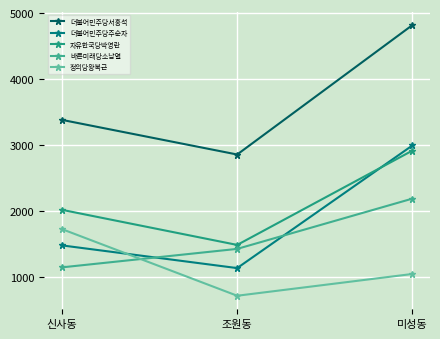

What is the average value of the 더불어민주당주순자 series?

1871